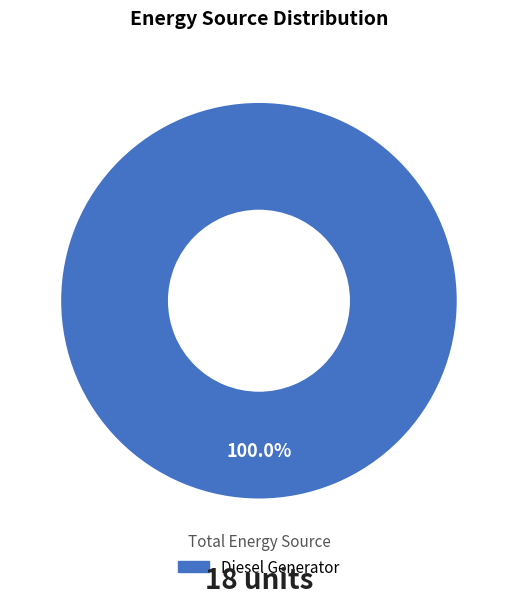

How many slices are in this pie chart?

1